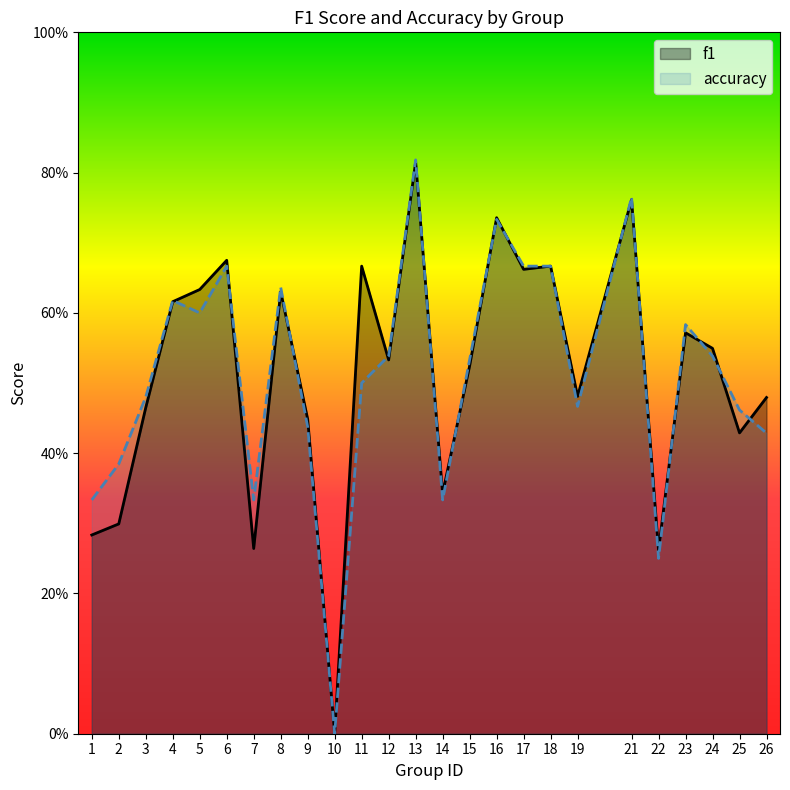

How many lines are shown in the chart?

2